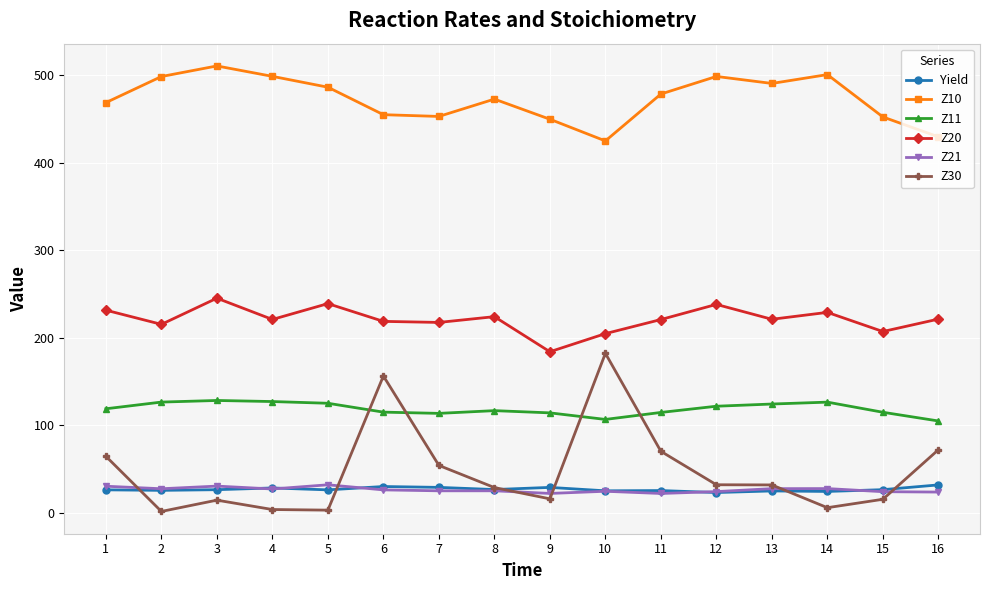

What is the highest value of the Z10 series?

510.4